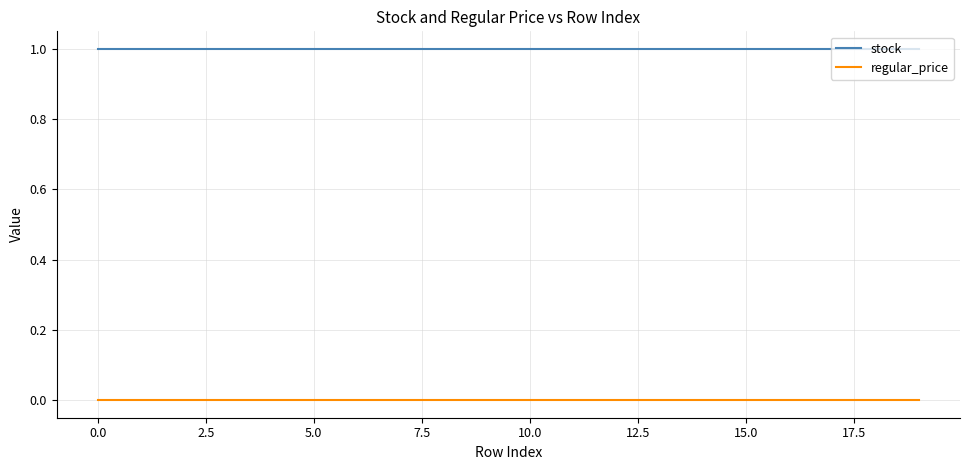

True or false: regular_price and stock intersect in this chart.

False